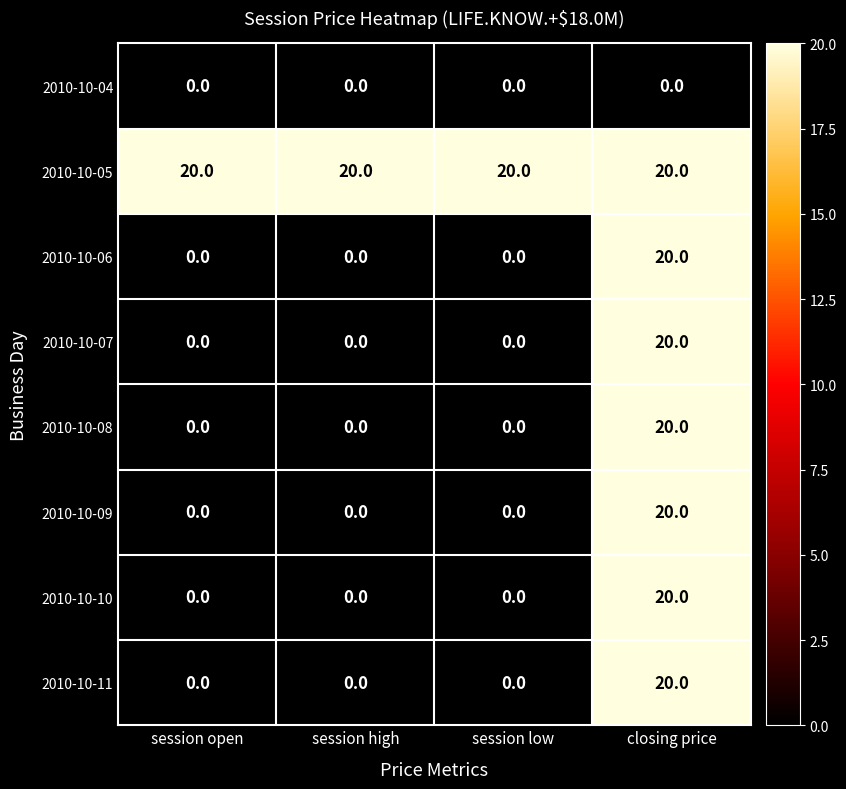

What is the maximum value shown in the chart?

20